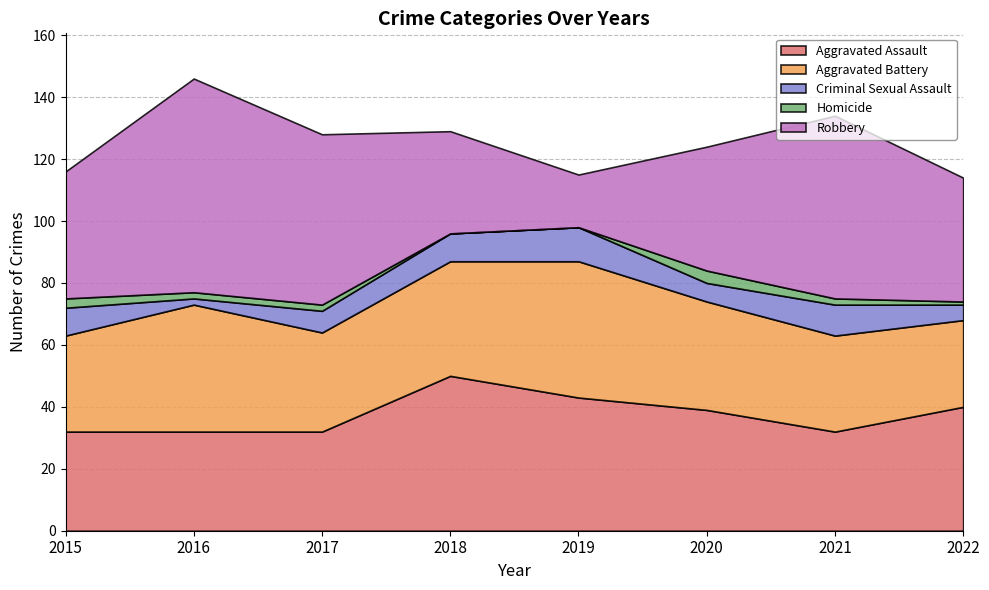

Where is Aggravated Battery nearest to the value 36?

2018